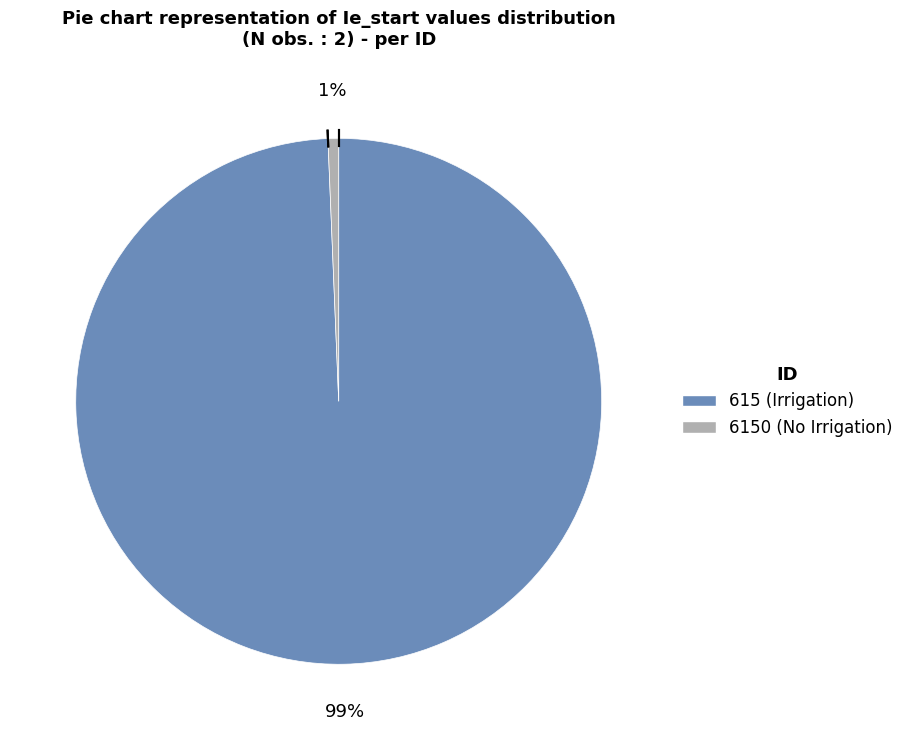

Does any single category account for the majority?

Yes